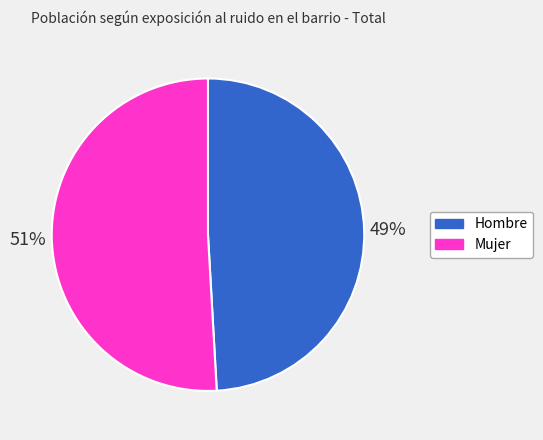

Rank the categories by value from lowest to highest.

Hombre, Mujer